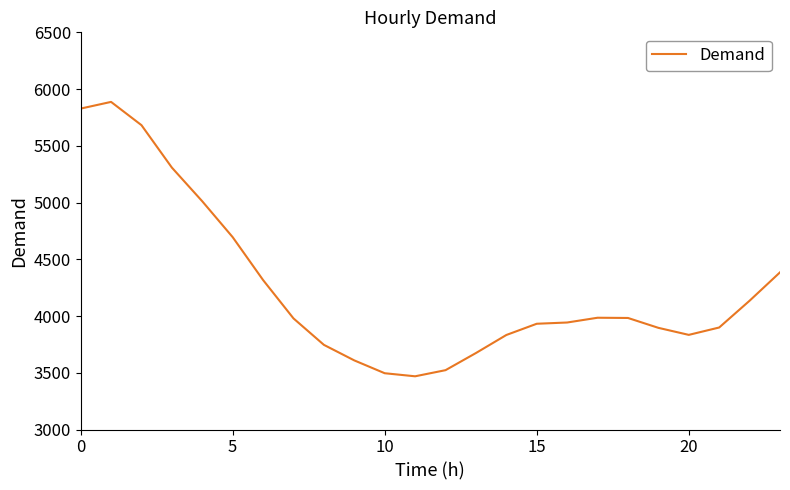

What is the minimum value shown in the chart?

3469